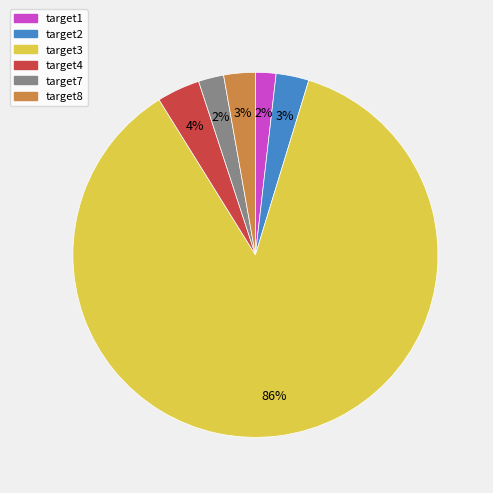

To the nearest percent, what percentage of the pie is target7?

2%